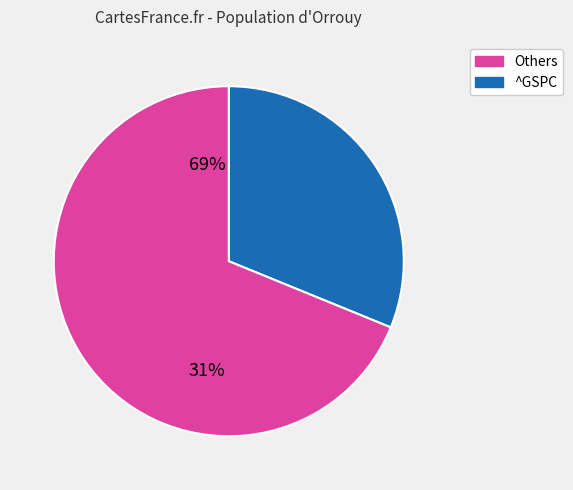

How many segments does this pie chart have?

2